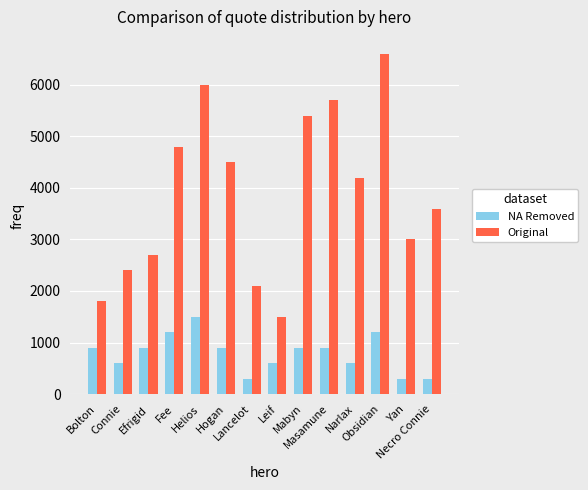

What is the label of the 9th bar from the right?

Hogan